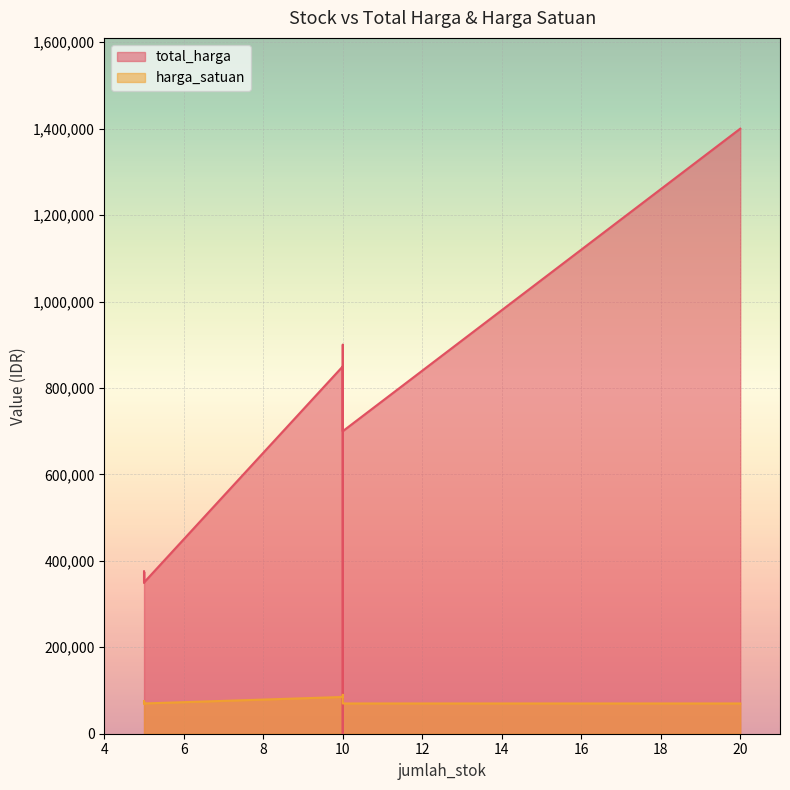

Where does the harga_satuan series first go above 75000?

10